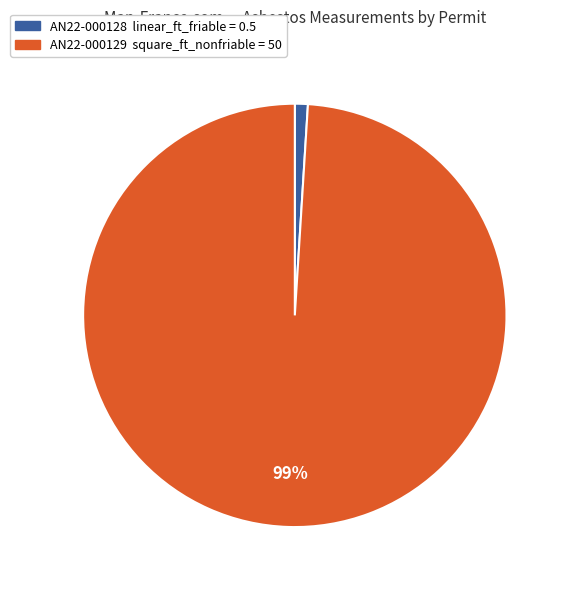

To the nearest percent, what is the combined percentage of AN22-000129 and AN22-000128?

100%